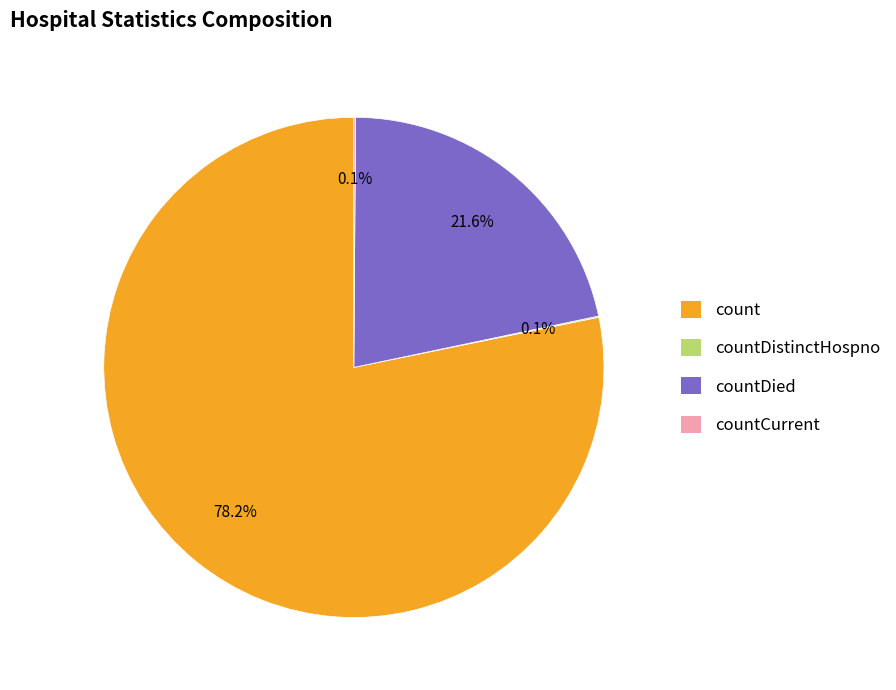

Which has a higher value, countDied or count?

count